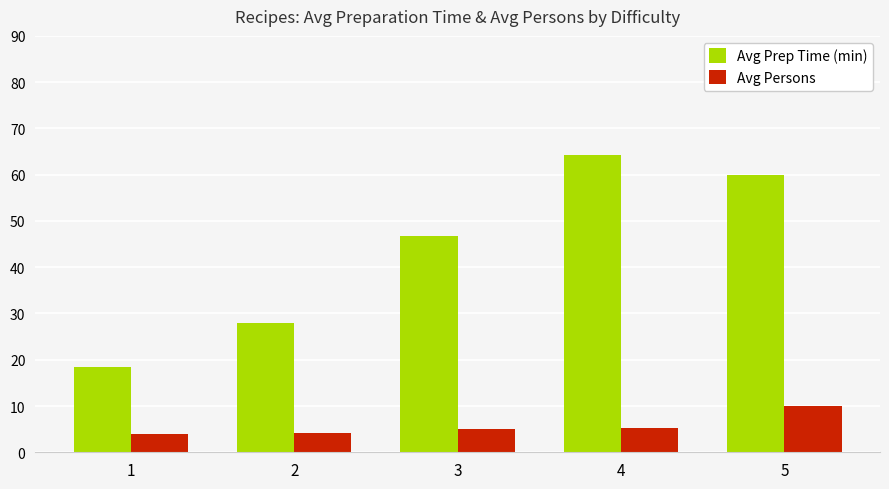

Is the value of Avg Prep Time (min) at 5 greater than the value of Avg Persons at 5?

Yes